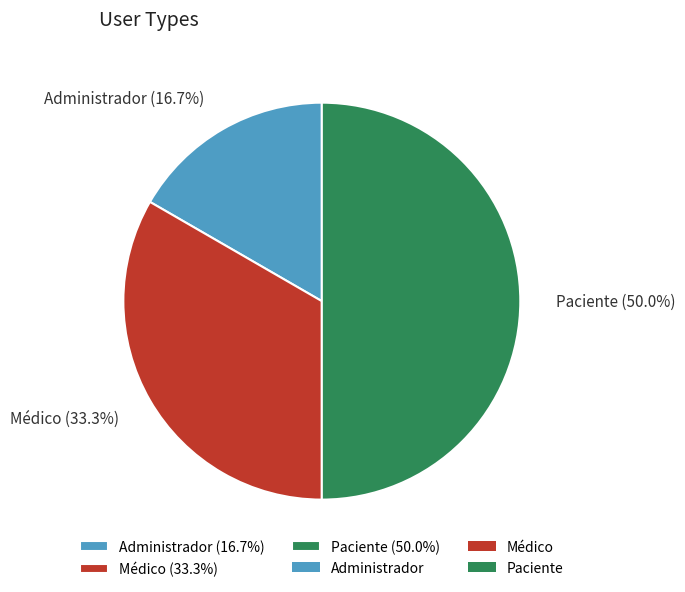

To the nearest percent, what is the difference between the largest and smallest slice percentages?

33%